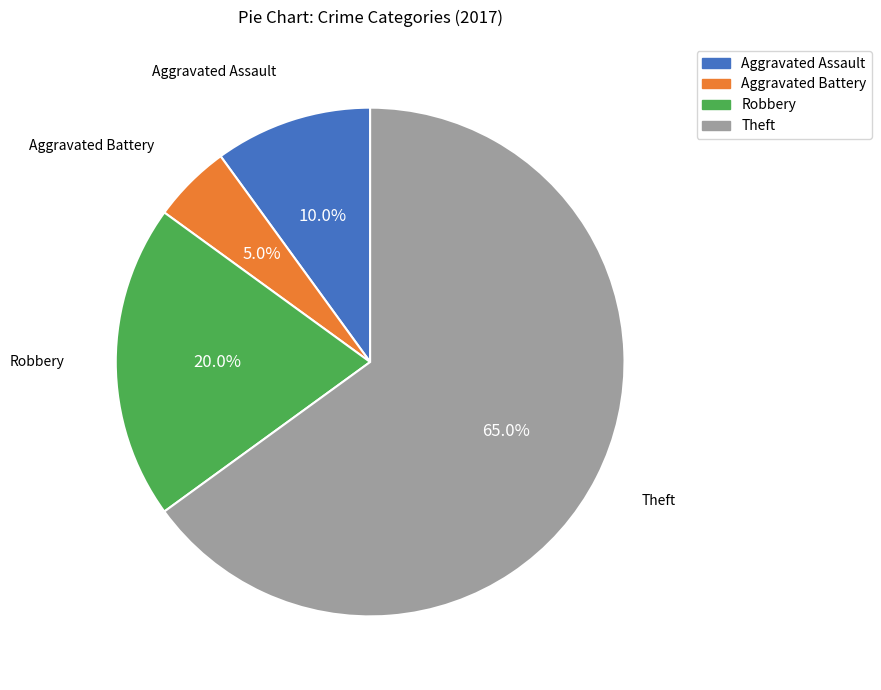

What is the total percentage of Aggravated Assault and Theft?

75.0%